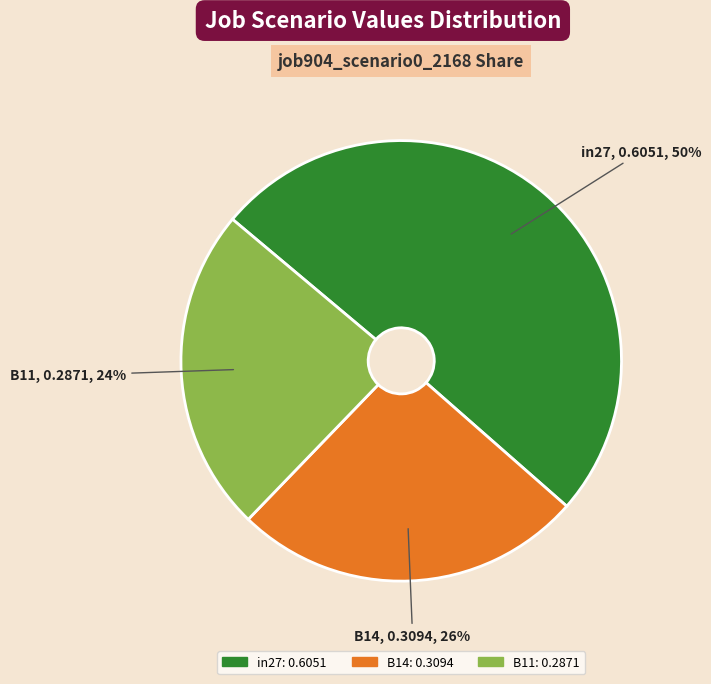

Which slice is the smallest?

B11